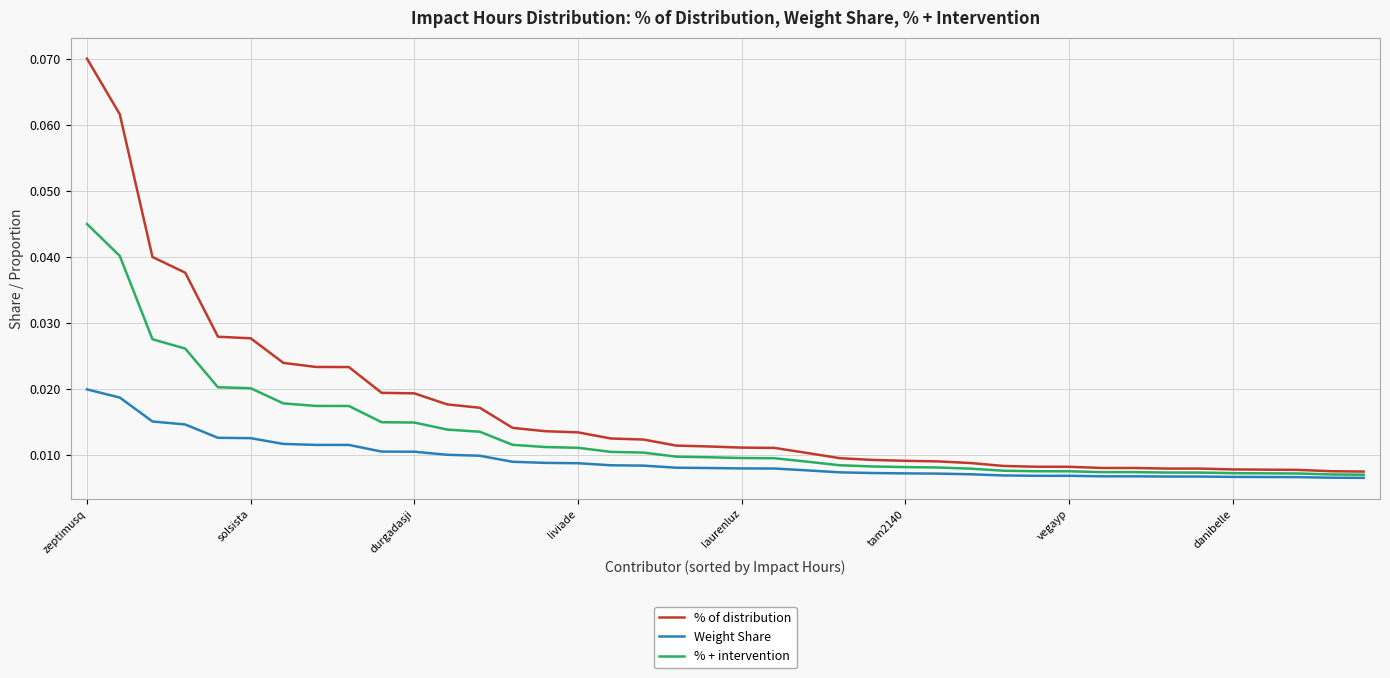

Which series has the largest total across all categories?

% of distribution